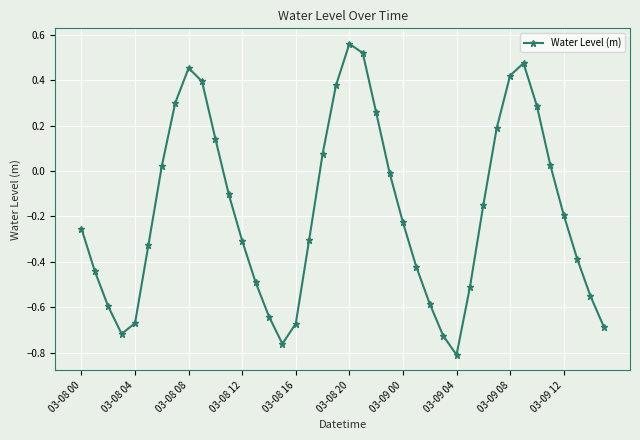

How many points are lower than both their immediate neighbors (excluding endpoints)?

3